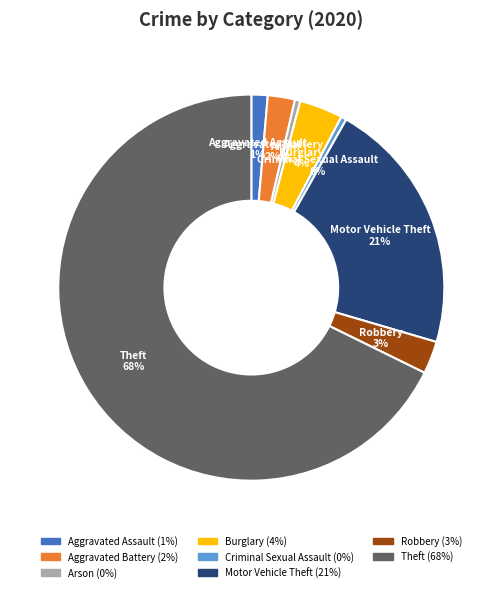

To the nearest percent, what is the average slice percentage?

12%